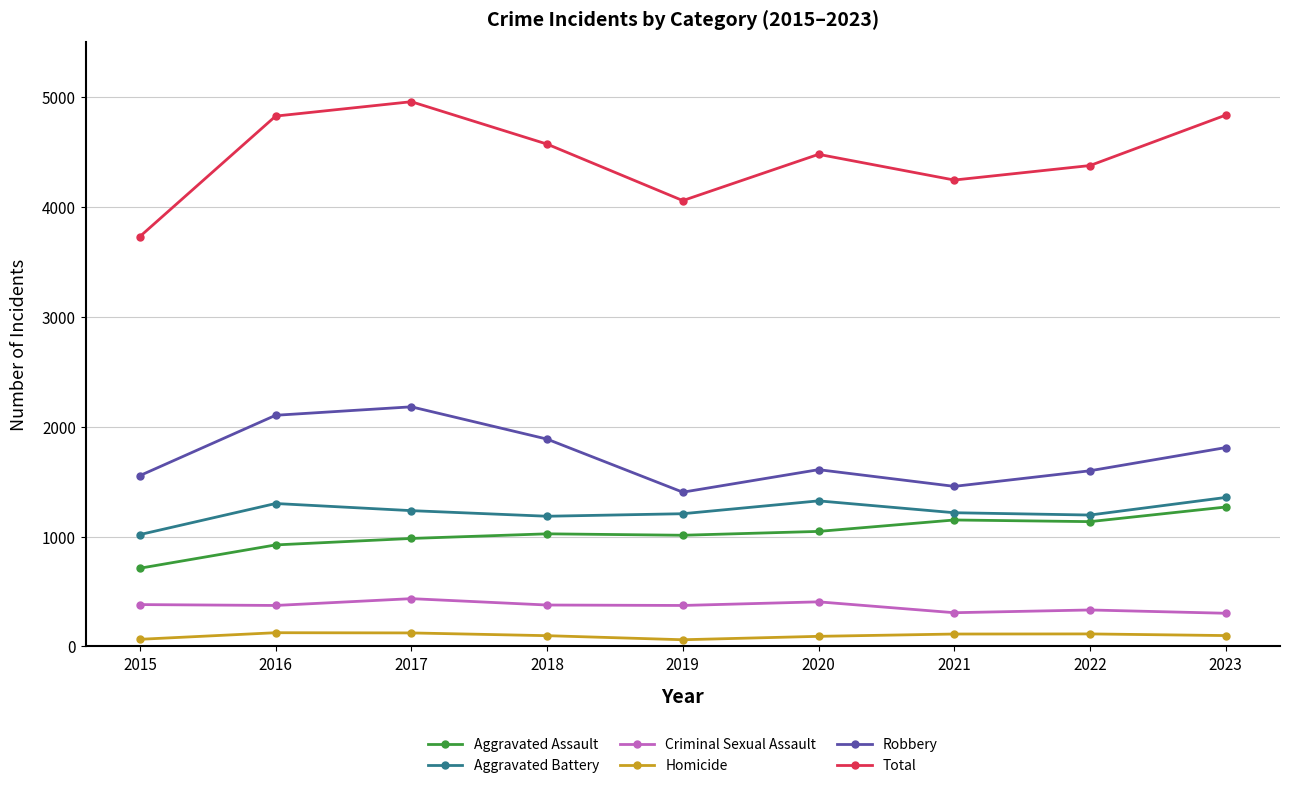

How many data points in Total are less than 4479?

4